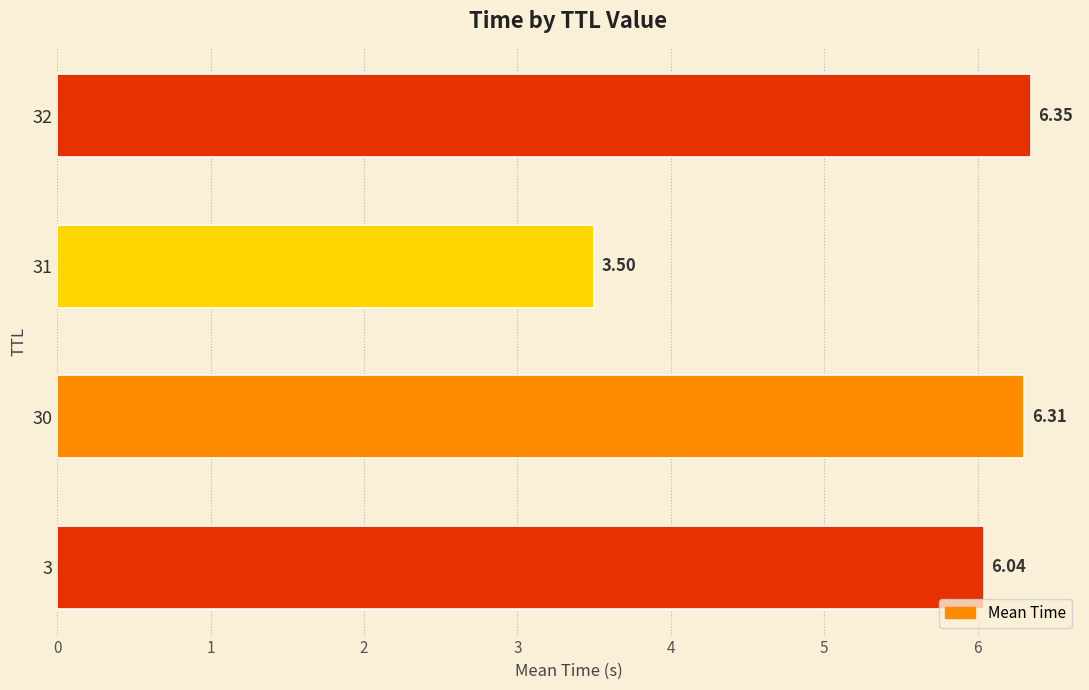

Where is the data nearest to the value 4?

31